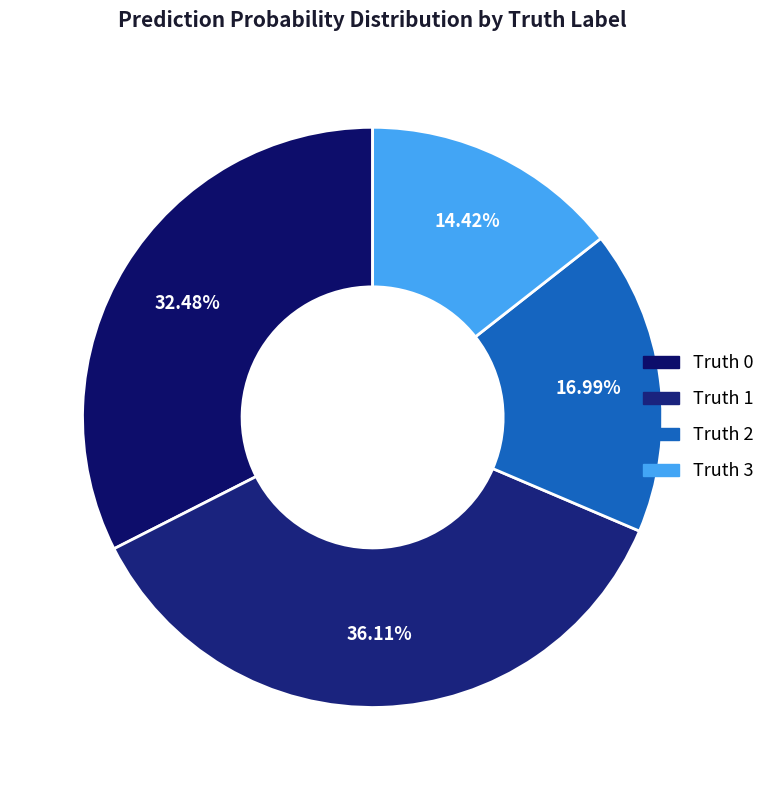

Count the number of slices in the pie.

4